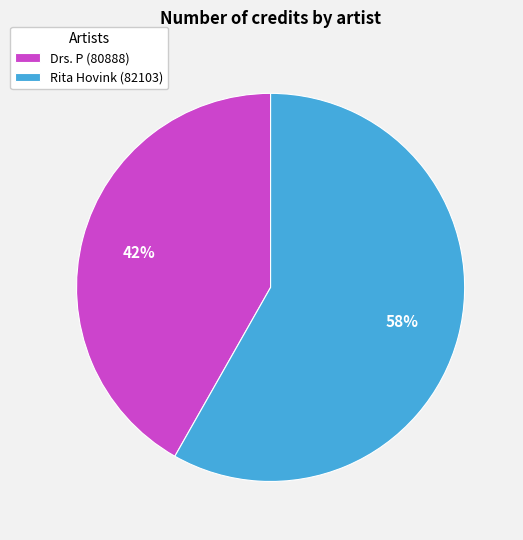

Which slice represents more than half of the pie?

Rita Hovink (82103)